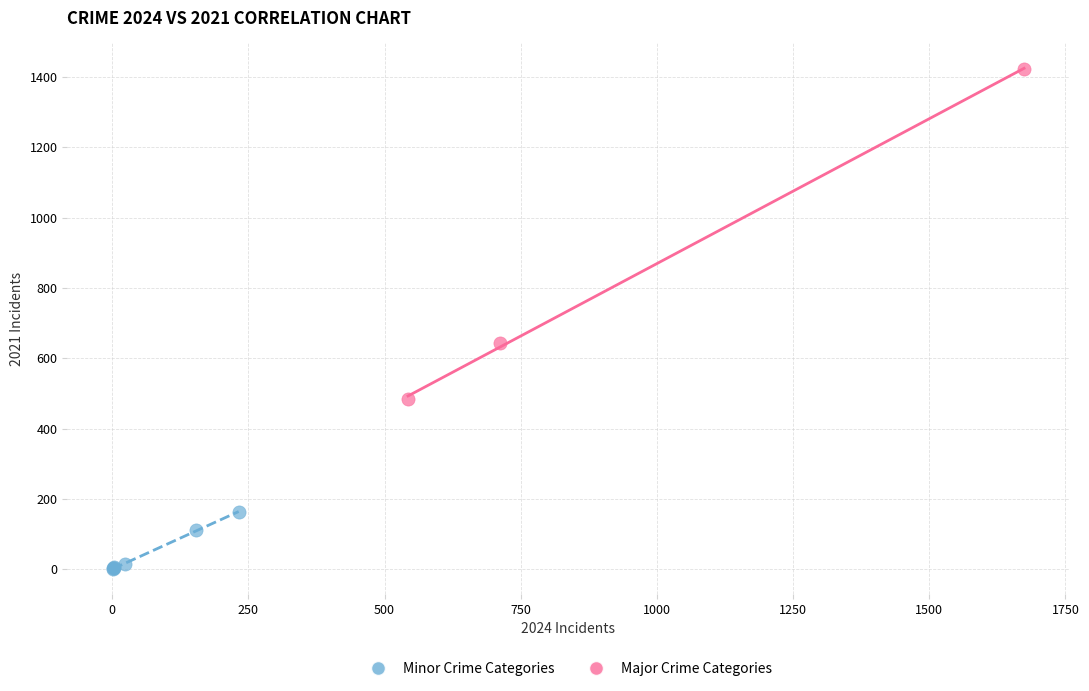

What are all the series names shown in the legend?

Minor Crime Categories, Major Crime Categories